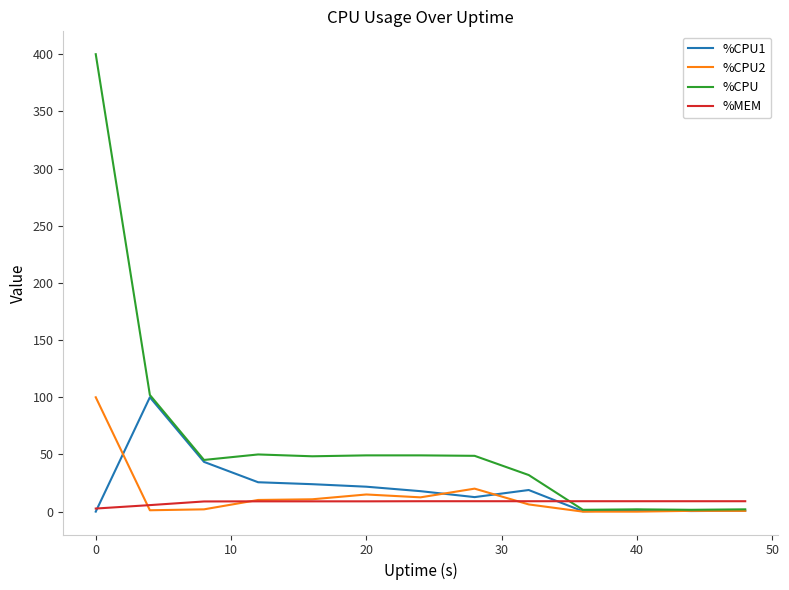

Which series has the widest spread of values?

%CPU